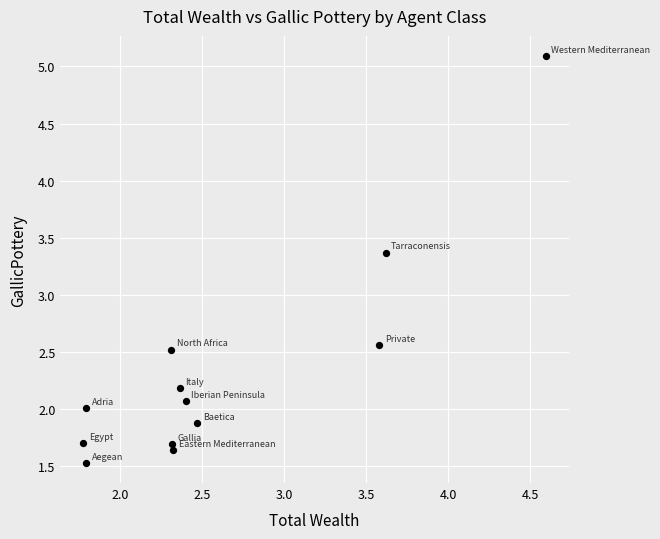

What is the range of X values (max minus min)?

2.8